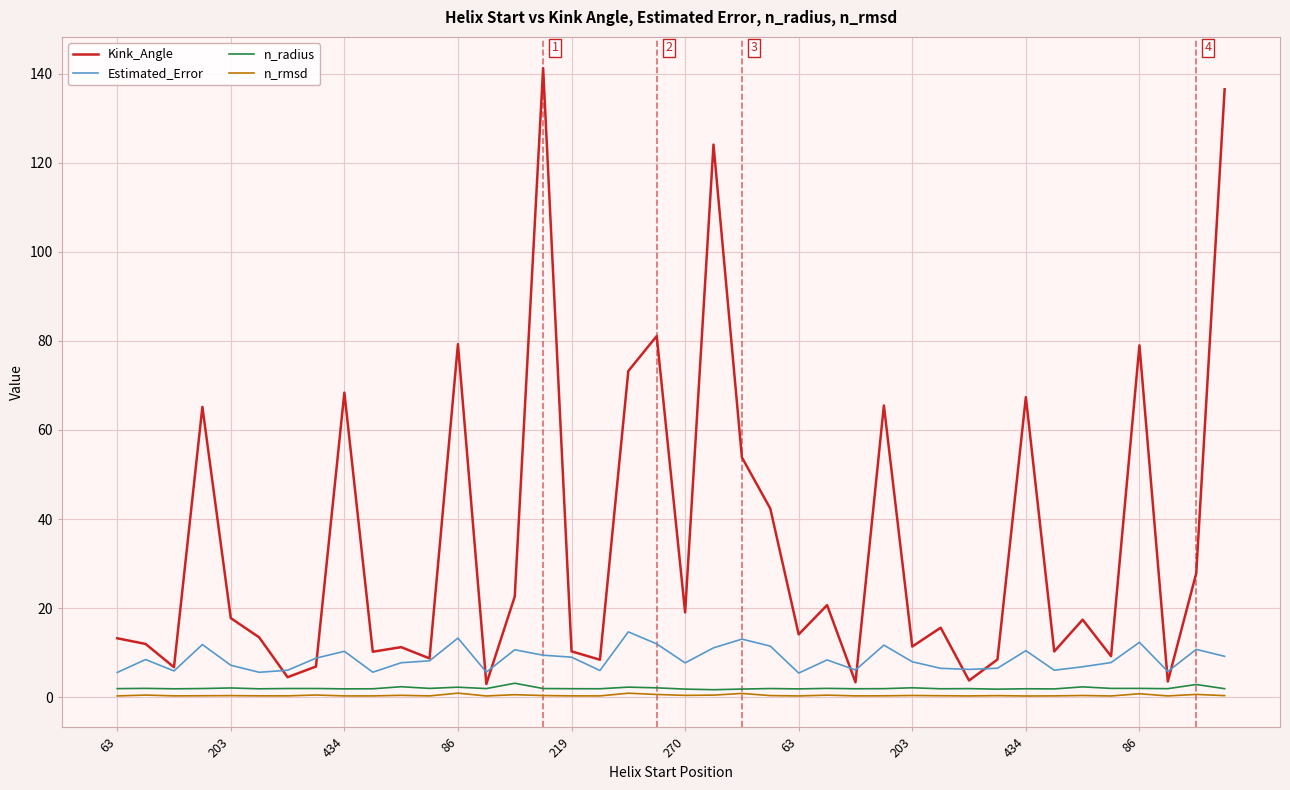

Which series has the largest range (max minus min)?

Kink_Angle